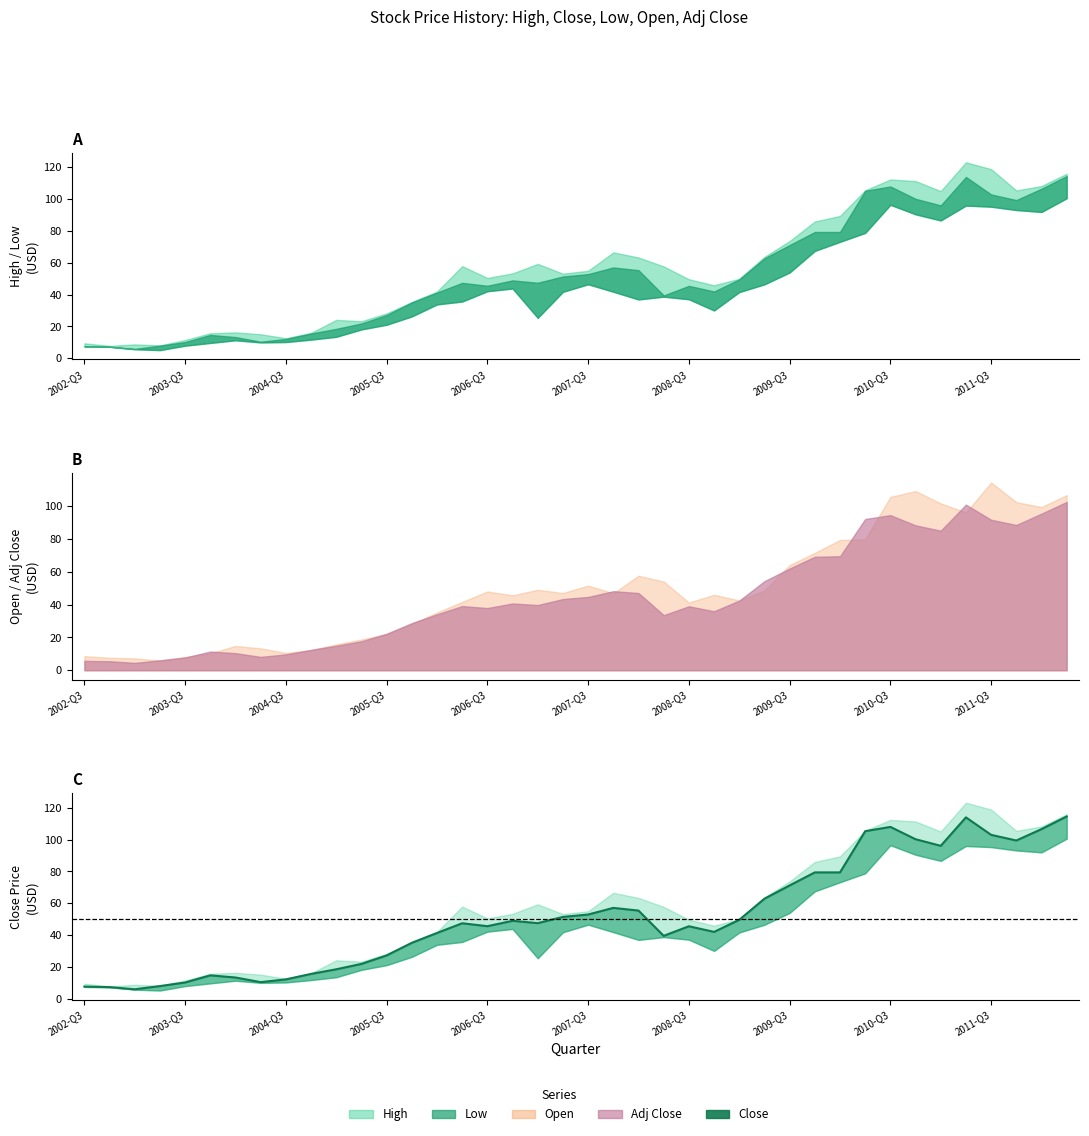

How many data points are less than 47?

19